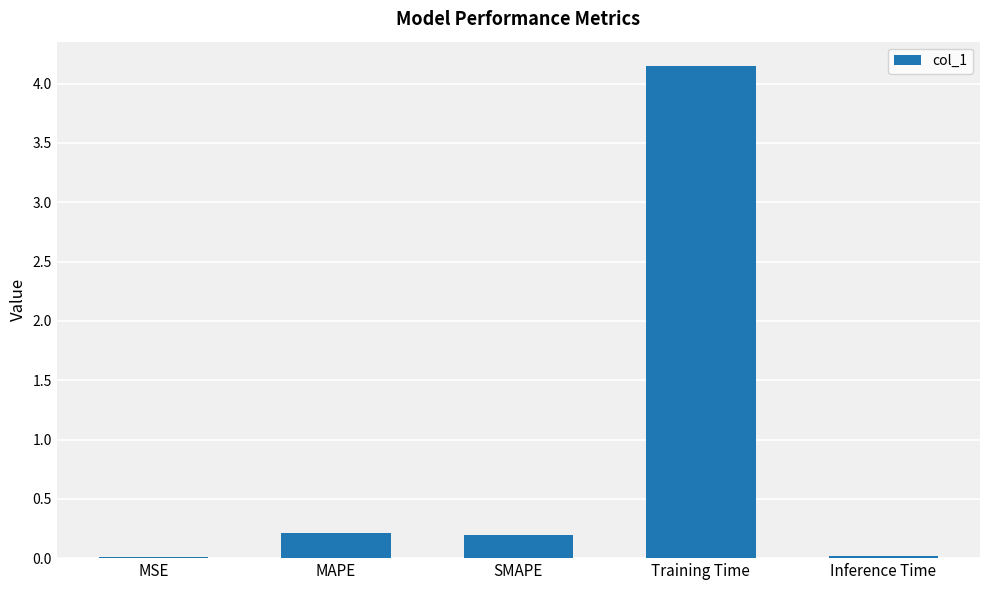

What is the sum of all values?

4.6